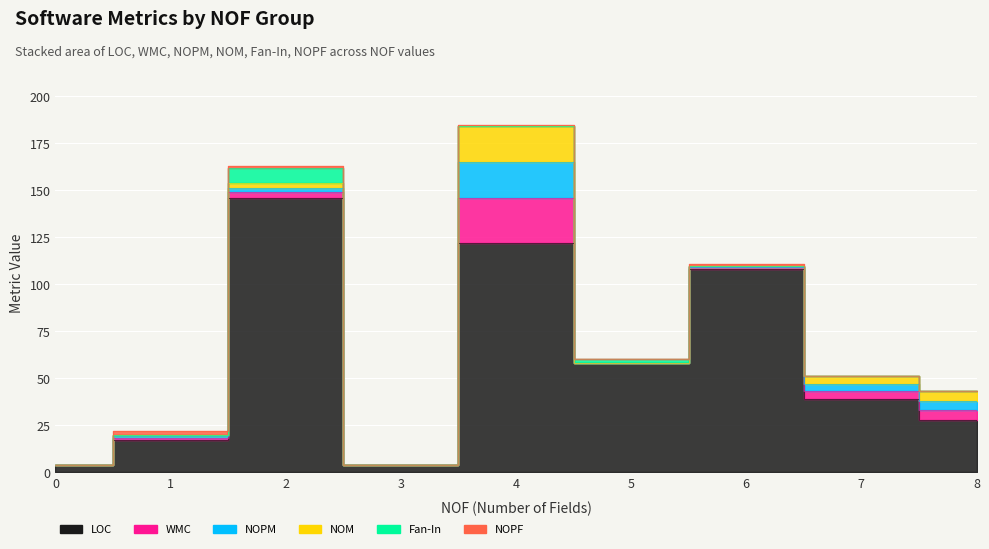

How many lines are shown in the chart?

6